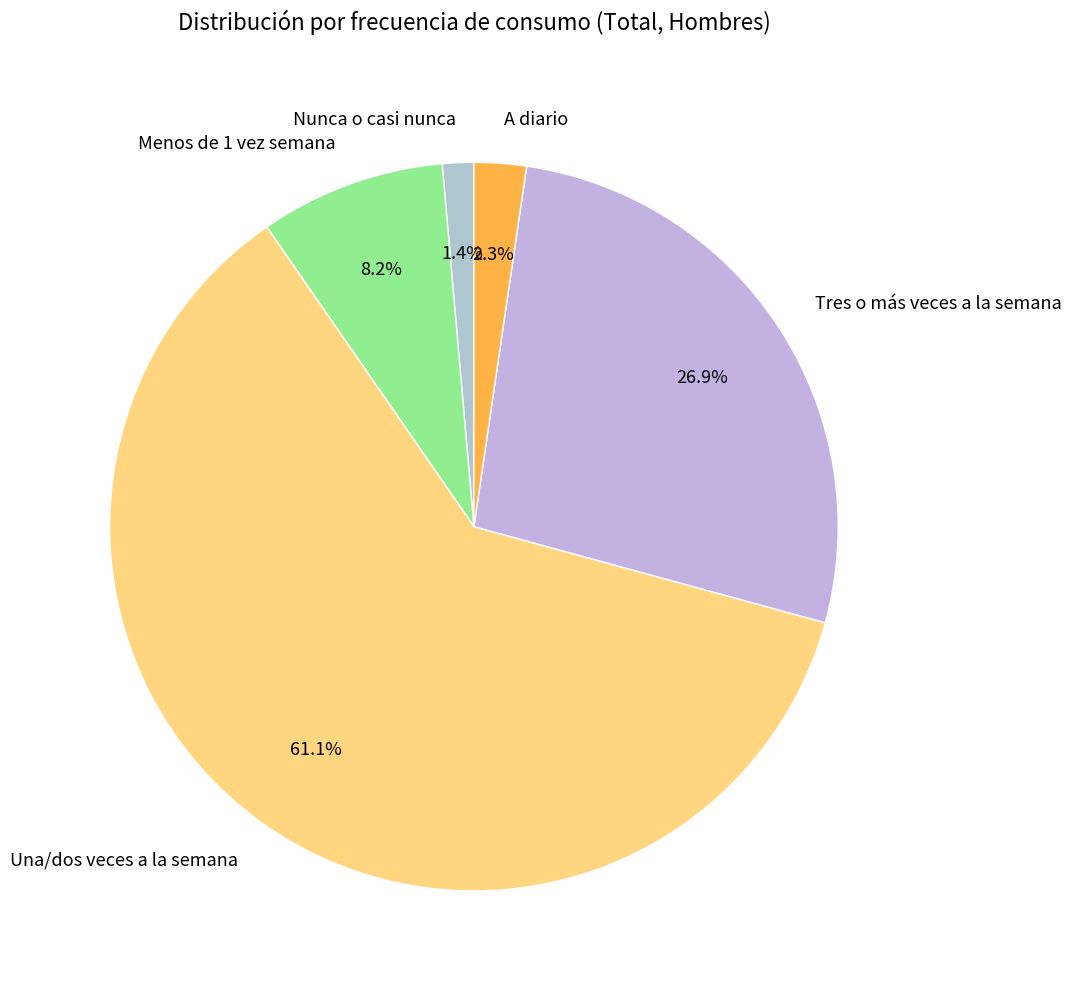

Approximately how many times larger is the value at Menos de 1 vez semana compared to Nunca o casi nunca?

5.9